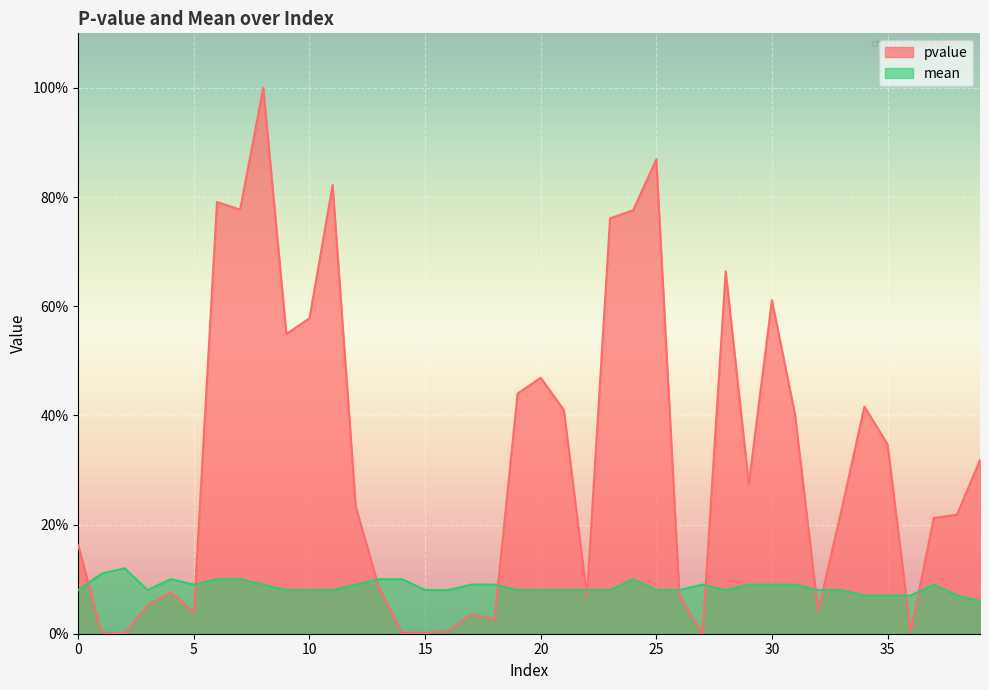

Is it true that mean equals 0.0 at 8?

False